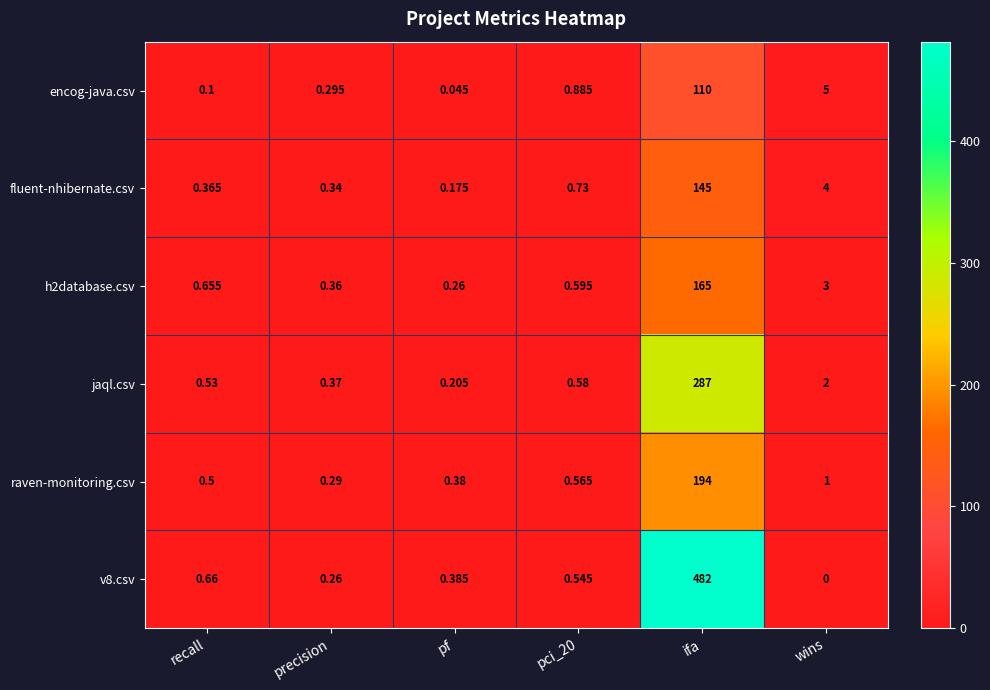

Rank the series at pci_20 from highest to lowest value.

encog-java.csv, fluent-nhibernate.csv, h2database.csv, jaql.csv, raven-monitoring.csv, v8.csv